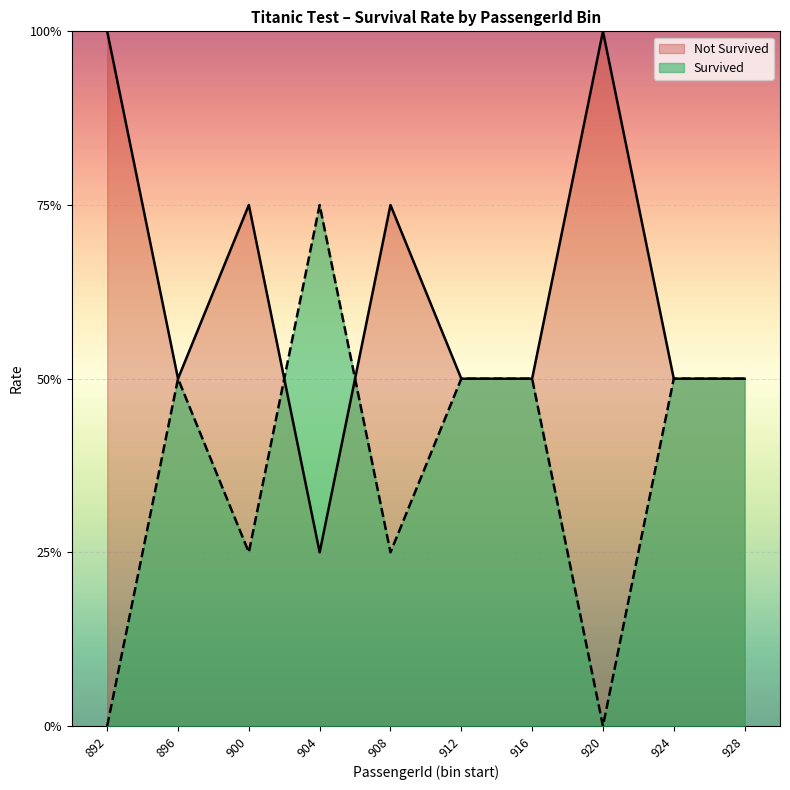

Which series has the largest range (max minus min)?

Survived